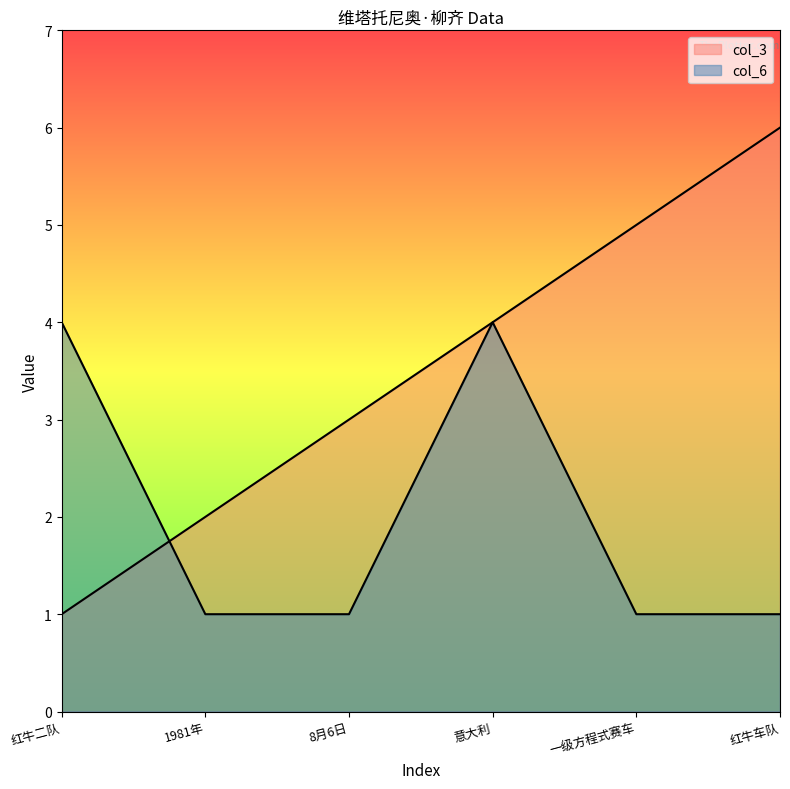

True or false: col_3 has more than 1 interior local peaks.

False